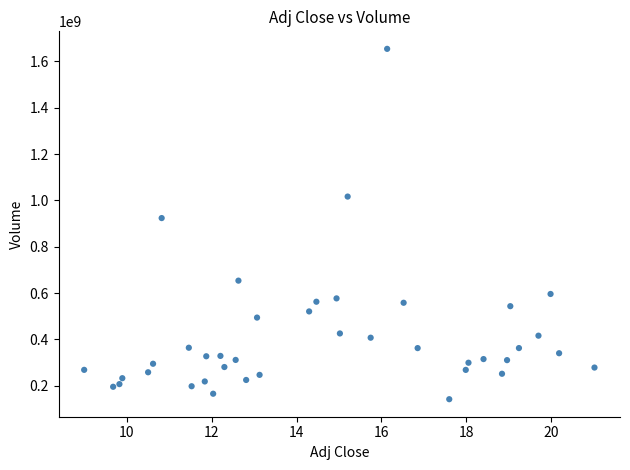

What Y value in the scatter plot is closest to 898105277?

923793576